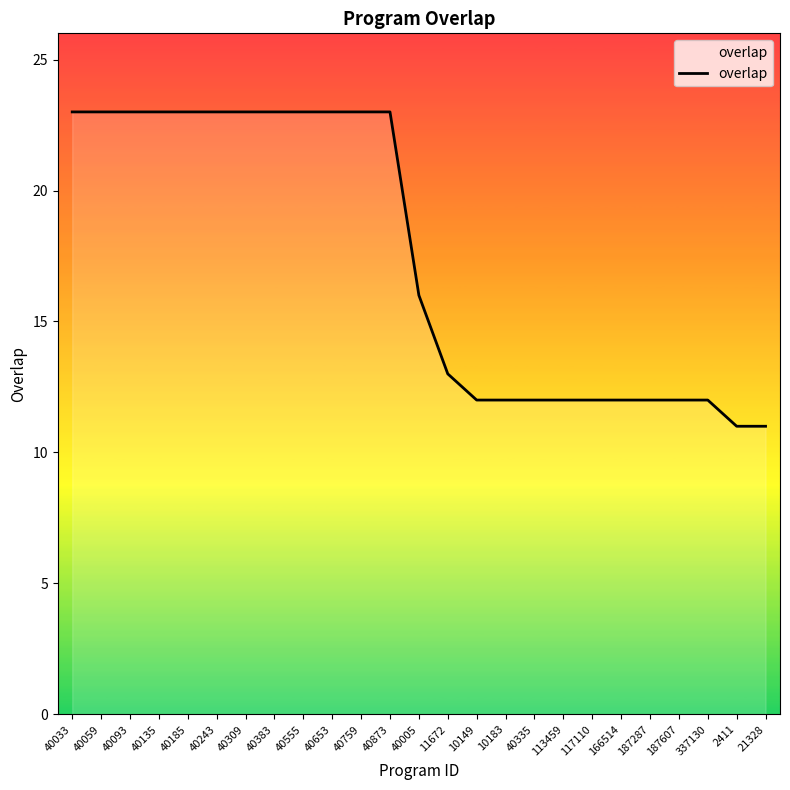

What is the sum of the values at 337130 and 166514?

24